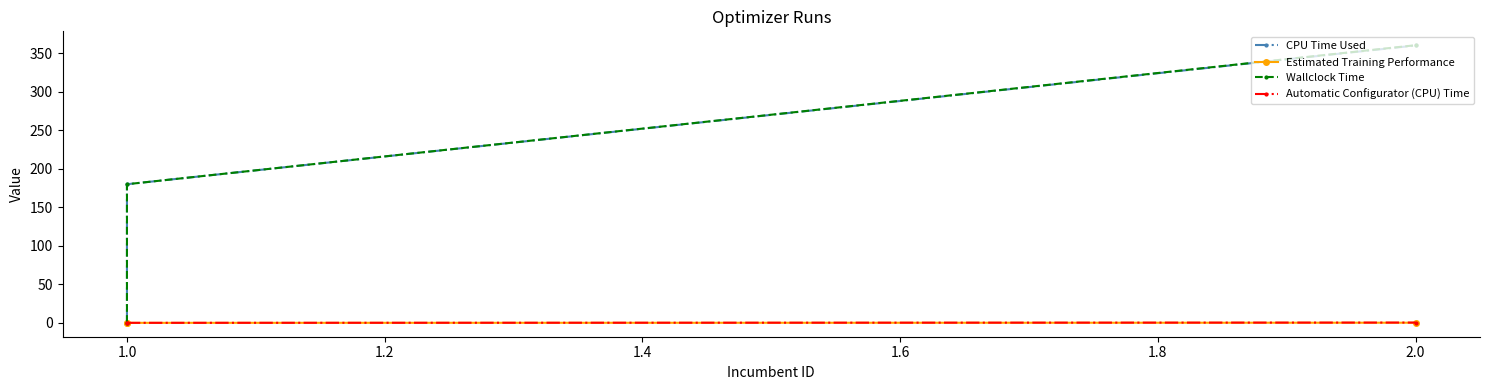

List the series in order of their peak value, lowest first.

Estimated Training Performance, Automatic Configurator (CPU) Time, CPU Time Used, Wallclock Time